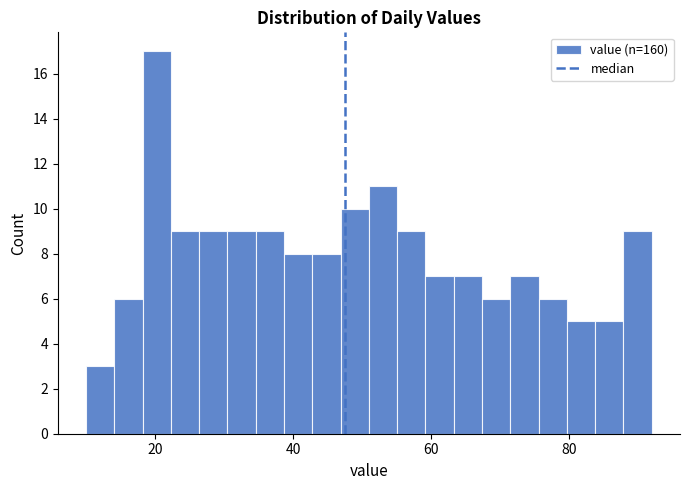

Read against the x-axis, roughly where is the centre of the tallest bar?

20